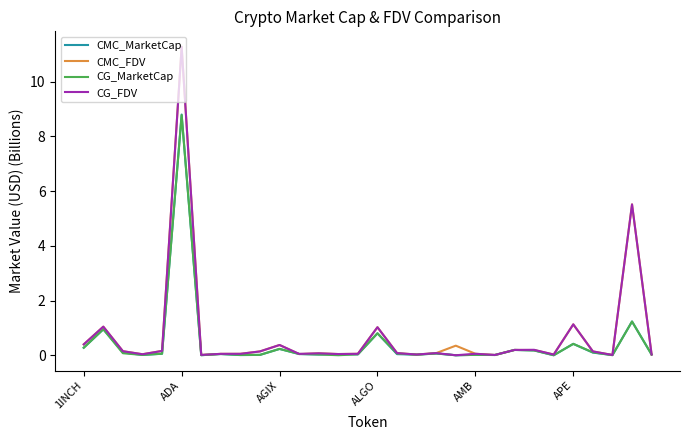

What is the greatest value displayed?

11.3